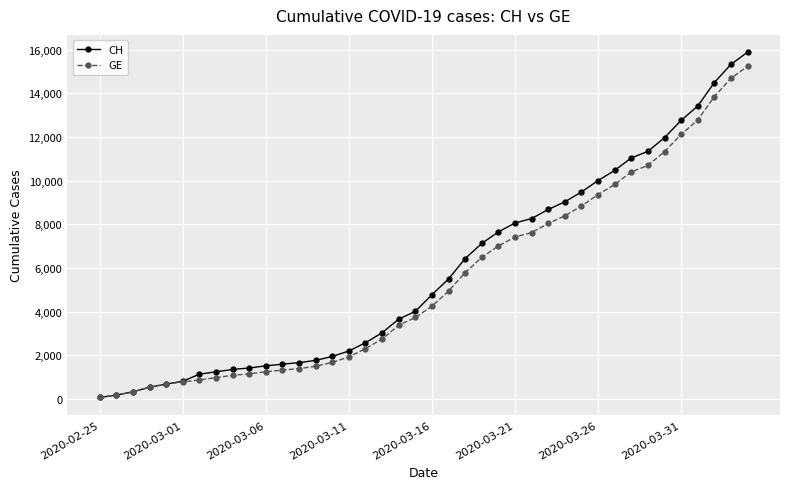

Which series has the largest range (max minus min)?

CH